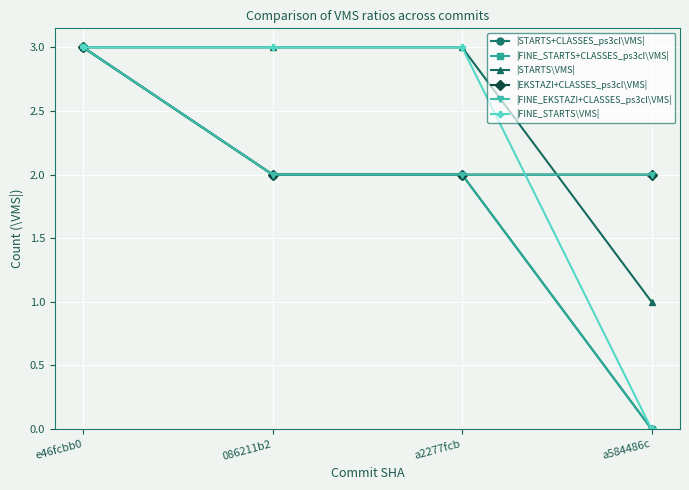

True or false: |FINE_STARTS+CLASSES_ps3cl\VMS| and |EKSTAZI+CLASSES_ps3cl\VMS| intersect in this chart.

False